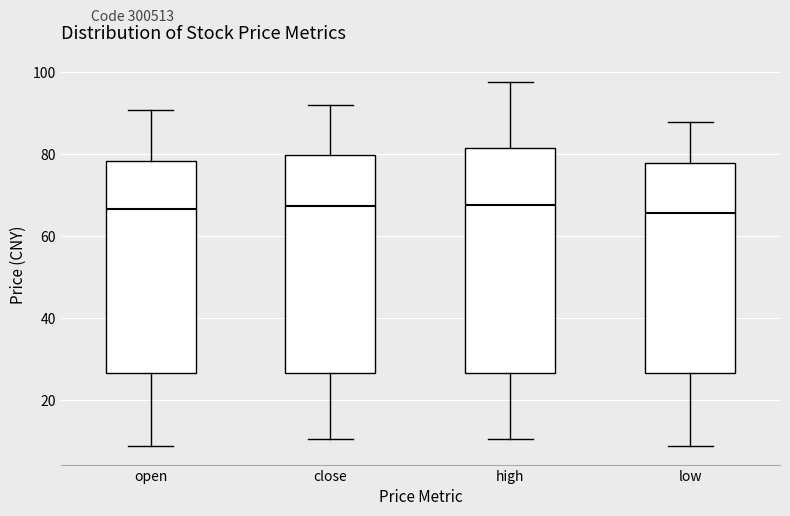

Reading left to right, read every box against the y-axis: the position of its median line, the range the box covers, and the ends of its whiskers. The values are not printed on the chart, so give them approximately, as read against the axis.

open: median 66, box 26 to 78, whiskers 8 to 90
close: median 68, box 26 to 80, whiskers 10 to 92
high: median 68, box 26 to 82, whiskers 10 to 98
low: median 66, box 26 to 78, whiskers 8 to 88